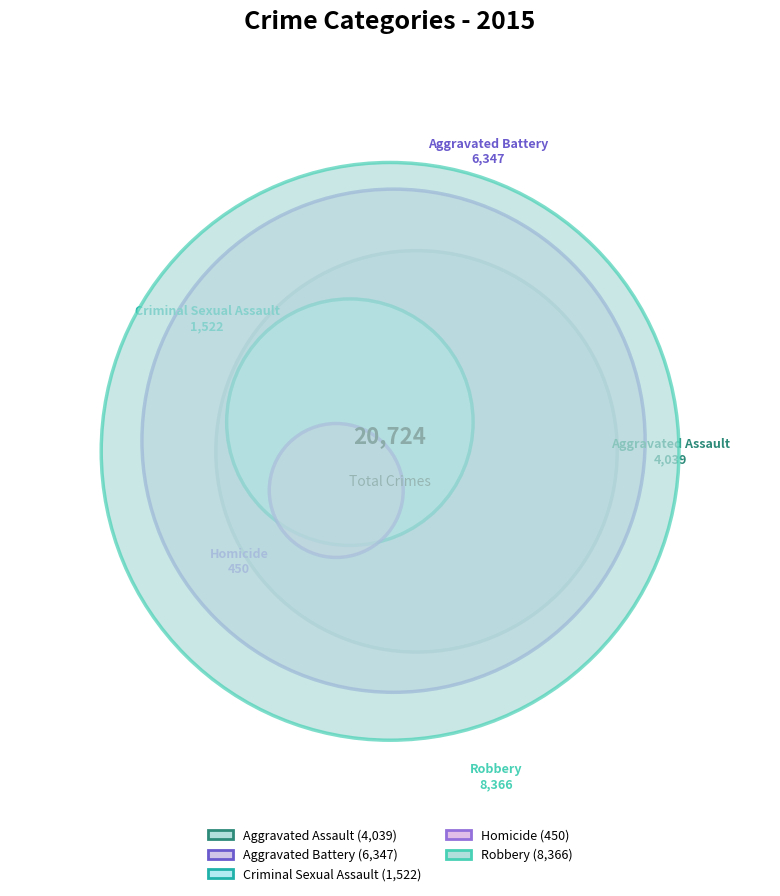

What is the ratio of the value at Robbery to the value at Aggravated Assault?

2.1